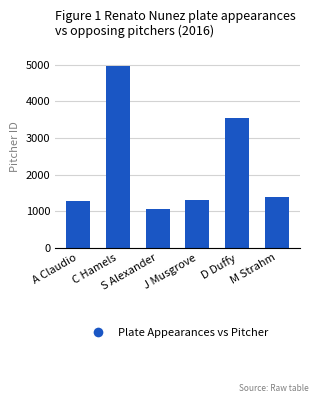

At which label is the value closest to 3015?

D Duffy